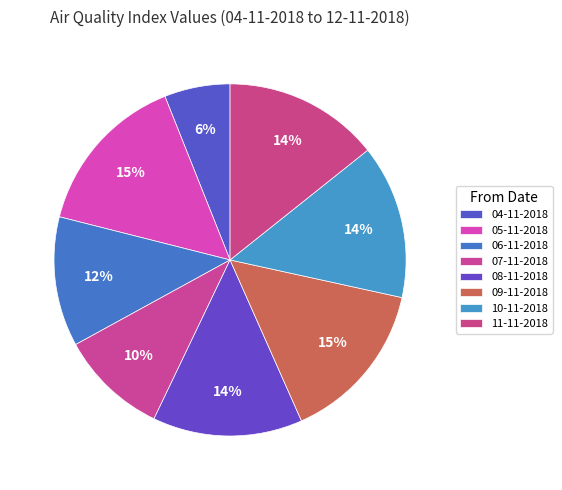

Combined, what portion of the pie is 09-11-2018 and 05-11-2018?

29.9%